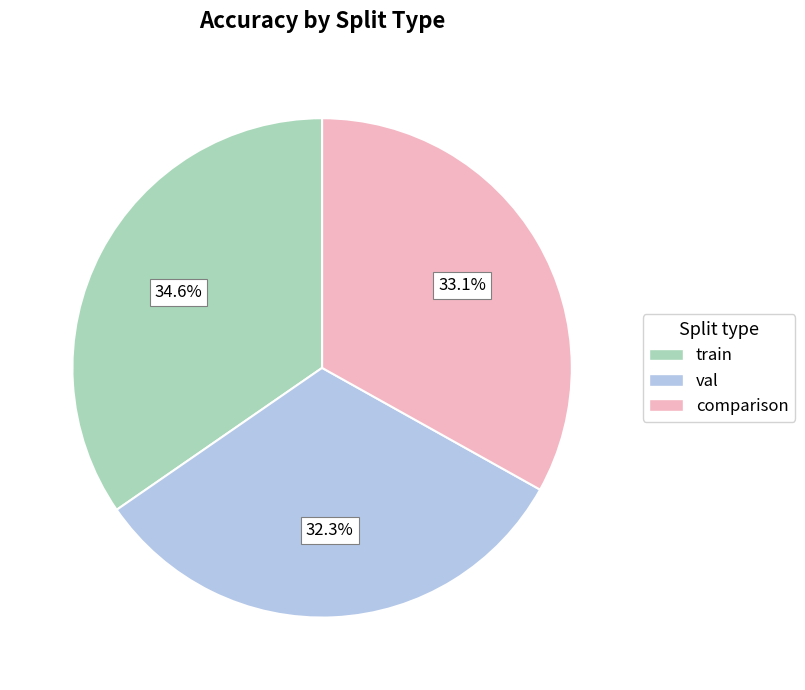

To the nearest percent, what portion does train represent?

35%